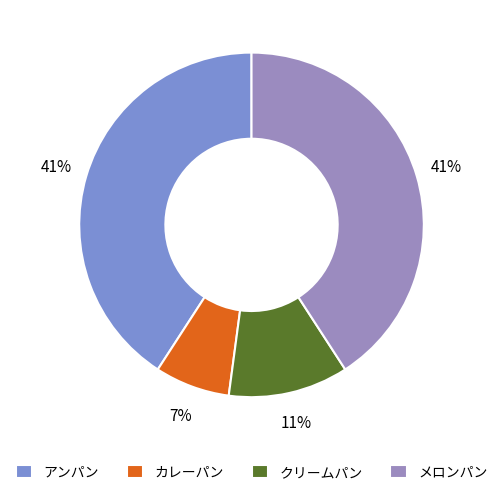

Is the sum of アンパン and クリームパン greater than half?

Yes